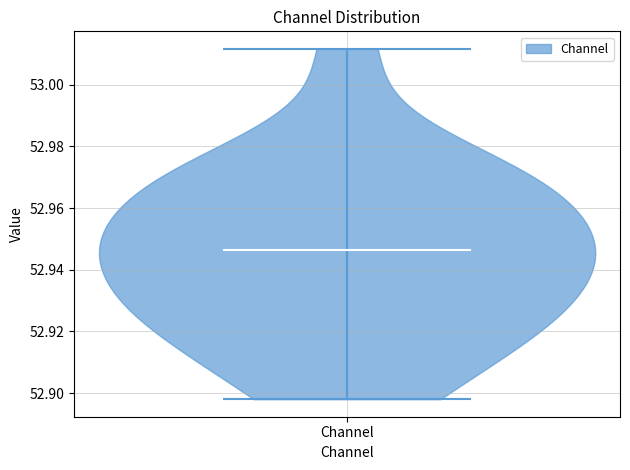

Where does the median line of the violin for Channel sit on the y-axis? The values are not printed on the chart, so give them approximately, as read against the axis.

52.946